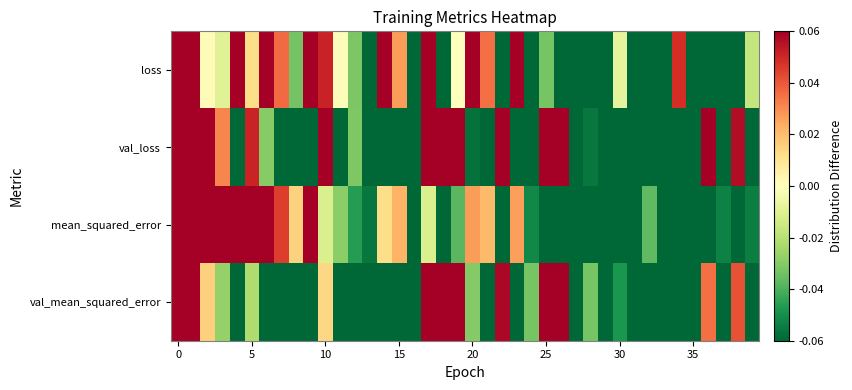

Reading left to right, transcribe all the data shown in this chart.

loss: 0.8	0.2	0.0	-0.0	0.2	0.0	0.2	0.0	-0.0	0.2	0.1	-0.0	-0.0	-0.1	0.2	0.0	-0.2	0.1	-0.1	-0.0	0.1	0.0	-0.1	0.1	-0.1	-0.0	-0.1	-0.2	-0.2	-0.1	-0.0	-0.2	-0.1	-0.1	0.0	-0.1	-0.2	-0.1	-0.1	-0.0
val_loss: 0.4	0.5	0.1	0.0	-0.1	0.1	-0.0	-0.2	-0.1	-0.1	0.1	-0.1	-0.0	-0.1	-0.1	-0.1	-0.2	0.8	0.2	0.2	-0.1	-0.2	0.1	-0.1	-0.1	0.1	0.2	-0.1	-0.1	-0.2	-0.1	-0.1	-0.1	-0.2	-0.2	-0.2	0.1	-0.1	0.1	-0.2
mean_squared_error: 0.9	0.2	0.1	0.1	0.1	0.1	0.1	0.0	0.0	0.1	-0.0	-0.0	-0.0	-0.1	0.0	0.0	-0.1	-0.0	-0.1	-0.0	0.0	0.0	-0.1	0.0	-0.1	-0.1	-0.1	-0.1	-0.1	-0.1	-0.1	-0.1	-0.0	-0.1	-0.1	-0.1	-0.1	-0.1	-0.1	-0.1
val_mean_squared_error: 0.3	0.4	0.0	-0.0	-0.1	-0.0	-0.1	-0.1	-0.1	-0.1	0.0	-0.1	-0.1	-0.1	-0.1	-0.1	-0.1	0.9	0.1	0.1	-0.0	-0.1	0.1	-0.1	-0.0	0.1	0.1	-0.1	-0.0	-0.1	-0.0	-0.1	-0.1	-0.1	-0.1	-0.1	0.0	-0.1	0.0	-0.1